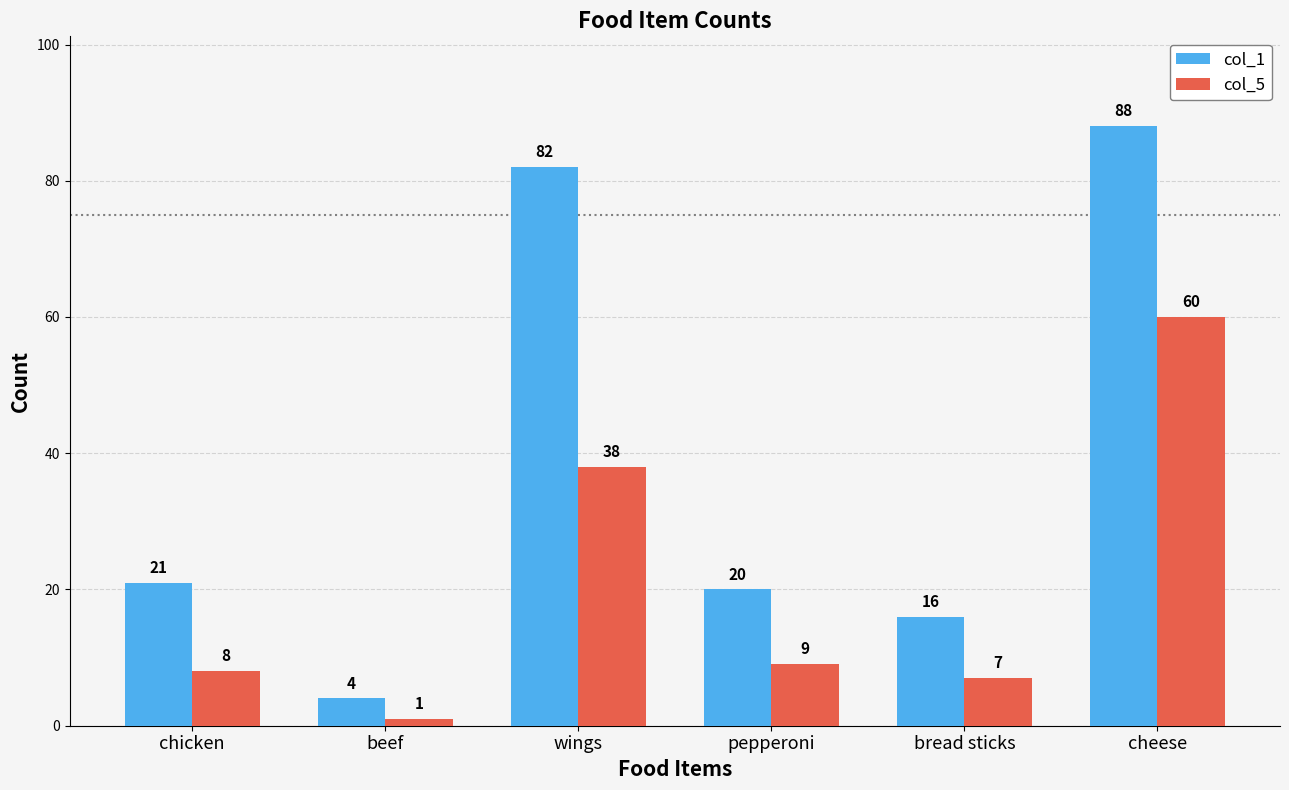

What is the sum of all col_5 values?

123